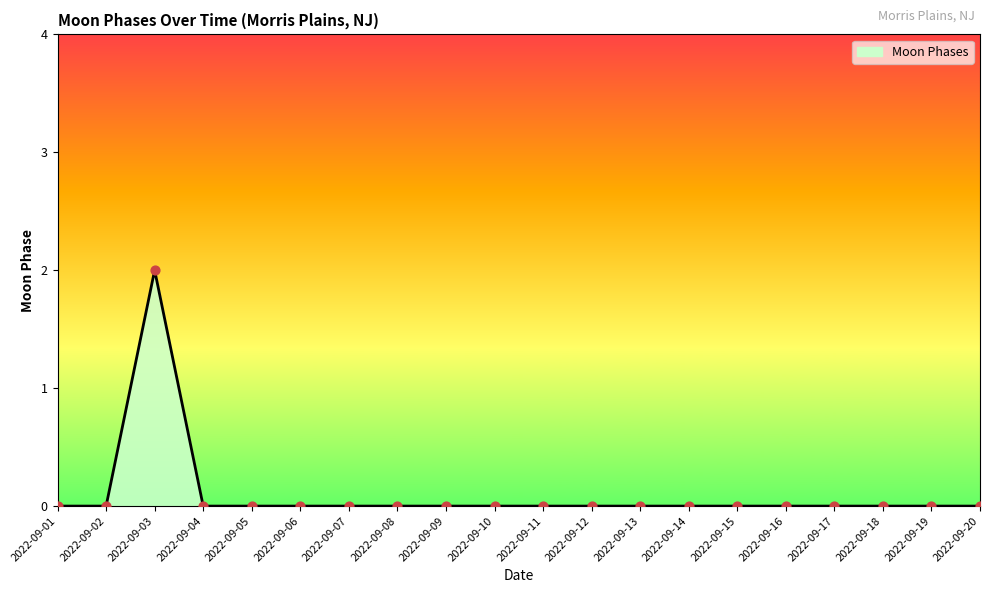

Is it true that the value at 2022-09-02 is 0?

True